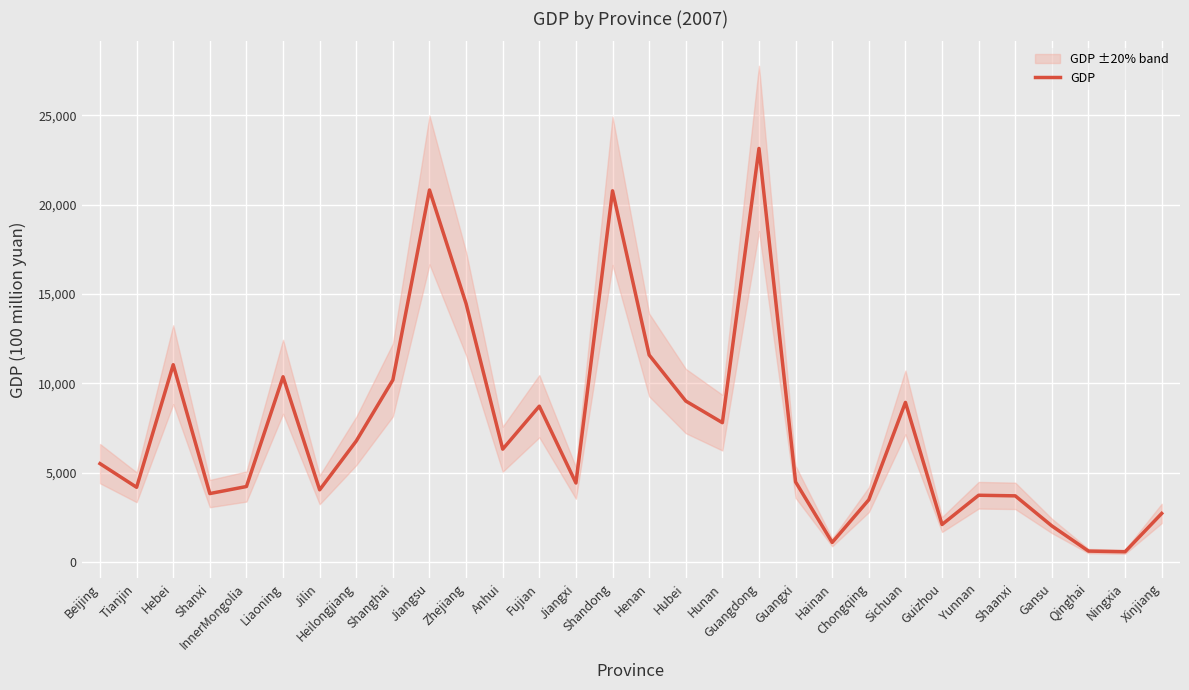

Reading right to left, extract all data points from this chart.

2710.7	565.3	602.4	2012.1	3696.4	3730.0	2090.4	8930.1	3478.3	1087.5	4477.7	23155.0	7794.7	9007.6	11586.7	20781.9	4417.2	8717.9	6311.6	14459.6	20826.4	10189.3	6770.1	4033.7	10366.6	4219.0	3824.3	11041.3	4176.2	5501.5